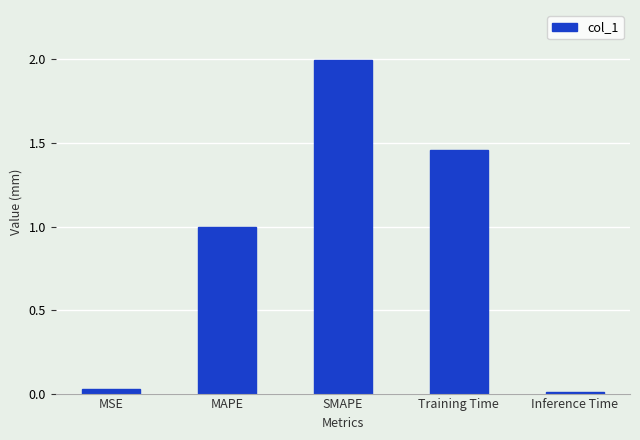

Approximately how many times larger is the value at MAPE compared to SMAPE?

0.5